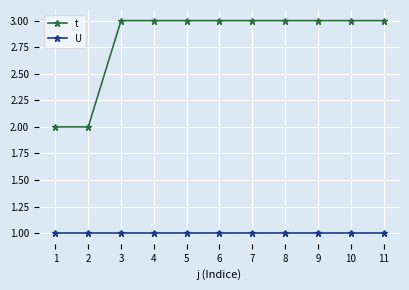

True or false: U and t cross at least once.

False